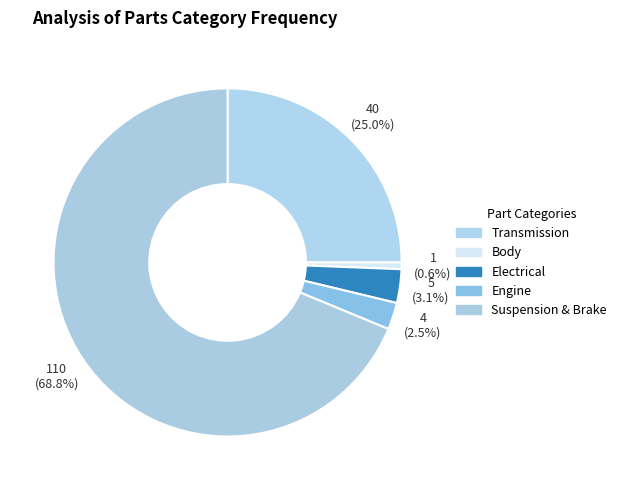

Combined, do Electrical and Transmission account for over 50%?

No